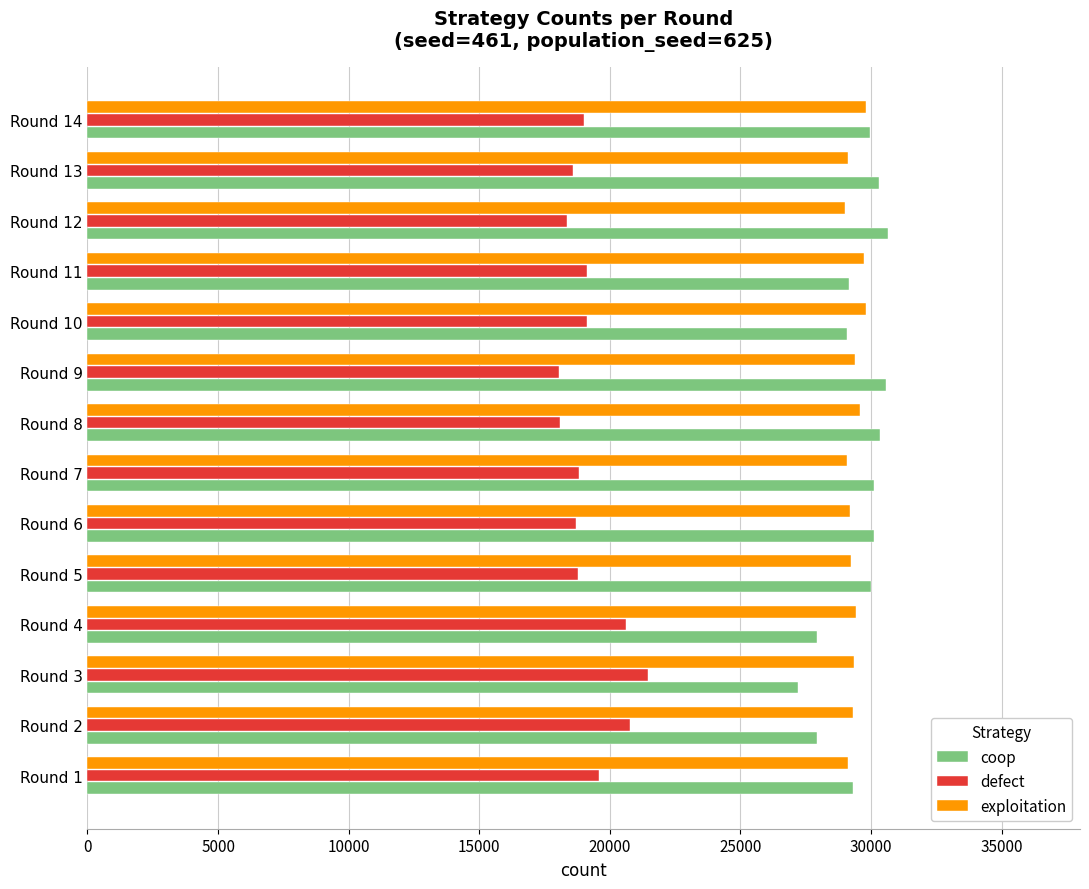

What is the highest value of the coop series?

30639